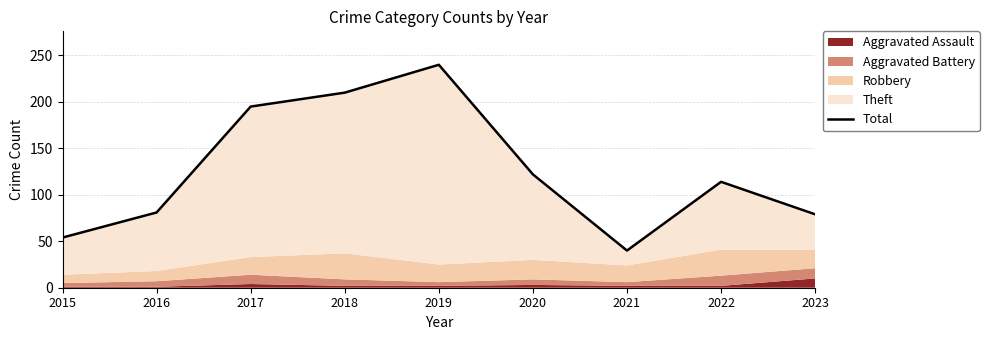

How many data points does each series have?

9